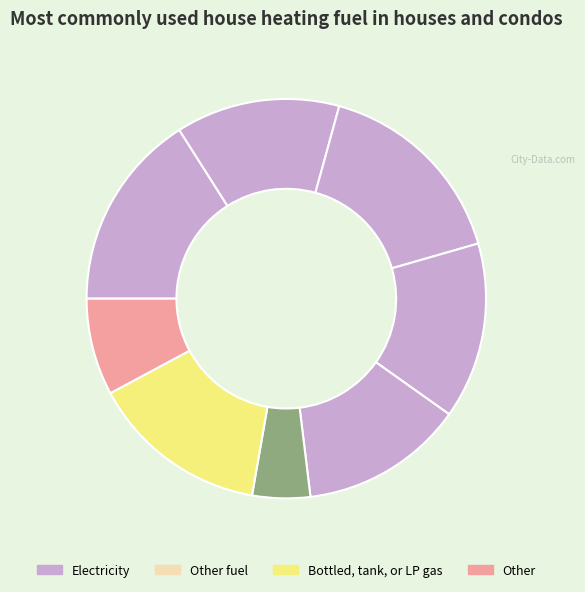

How many slices are in this pie chart?

8